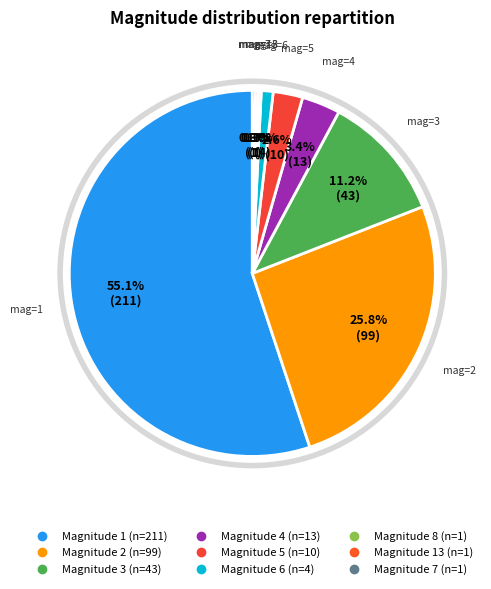

Which category accounts for the majority?

1